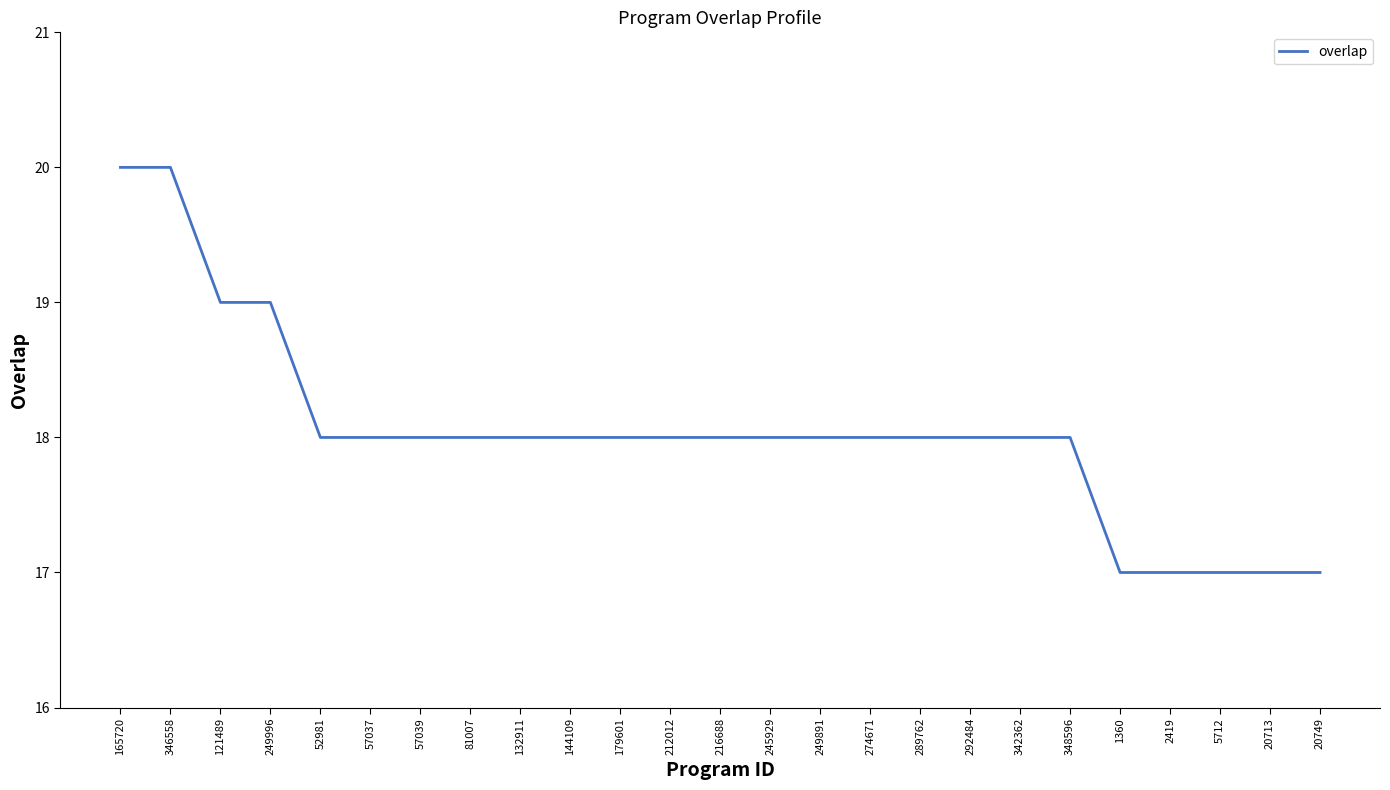

What is the sum of the values at 342362 and 20713?

35